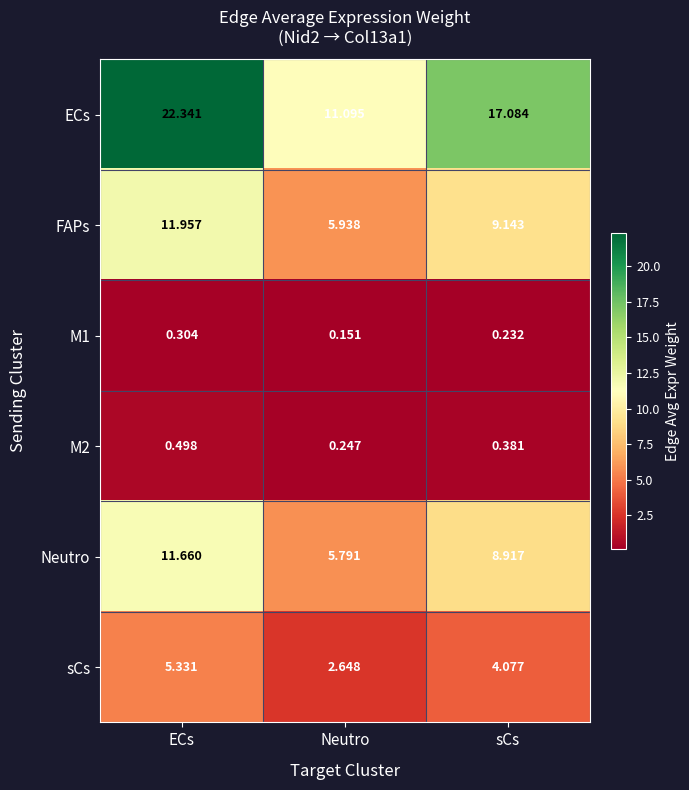

Which series changed the most between ECs and Neutro?

ECs